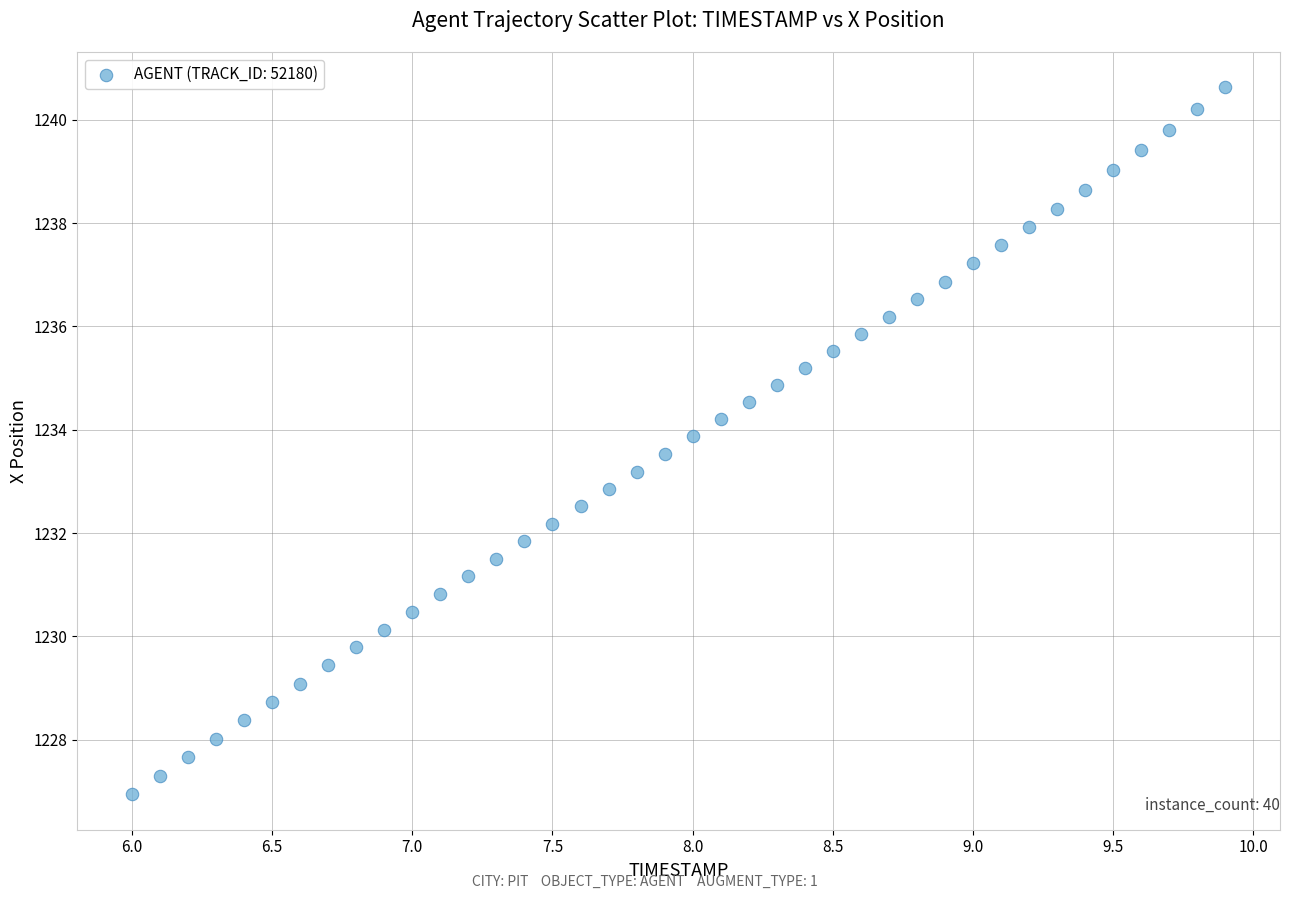

What is the range of Y values (max minus min)?

13.7